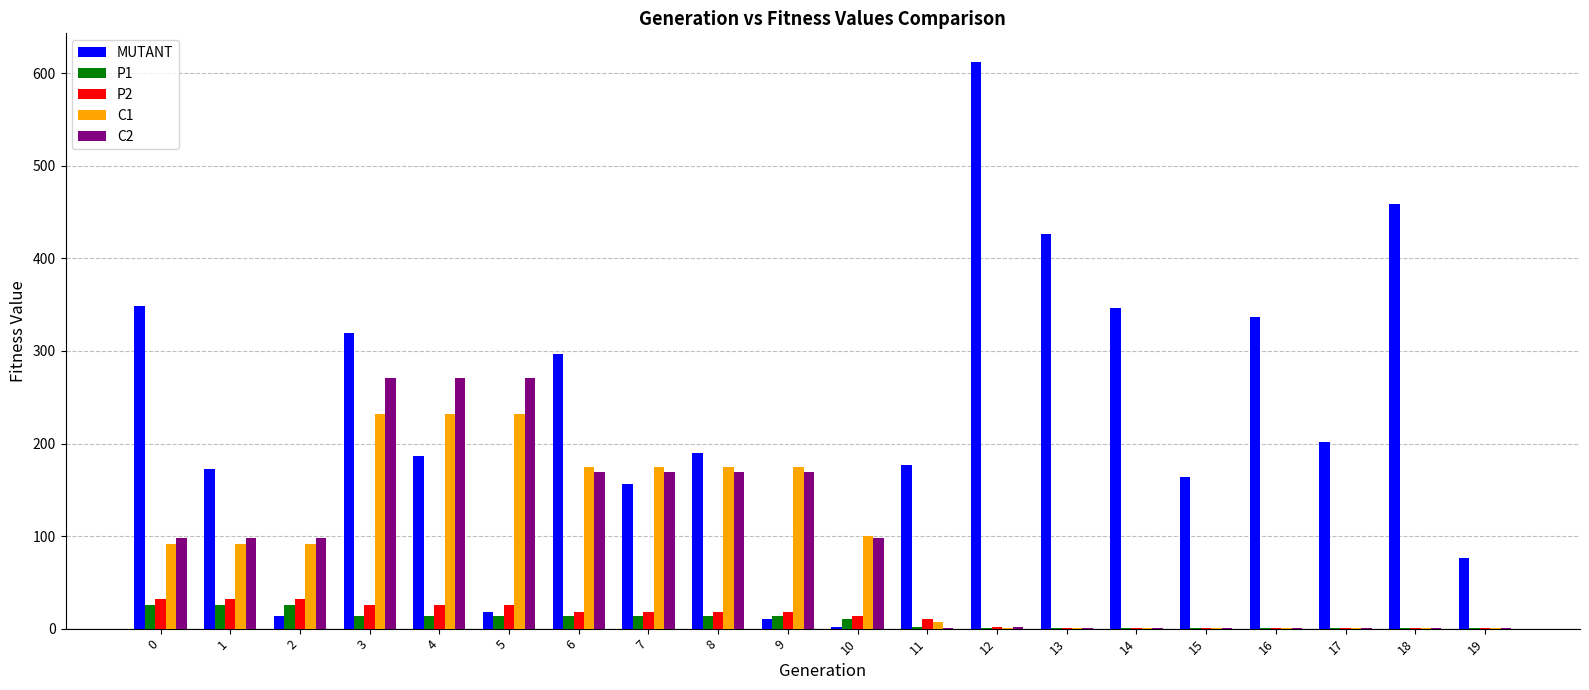

What is the sum of all MUTANT values?

4513.5